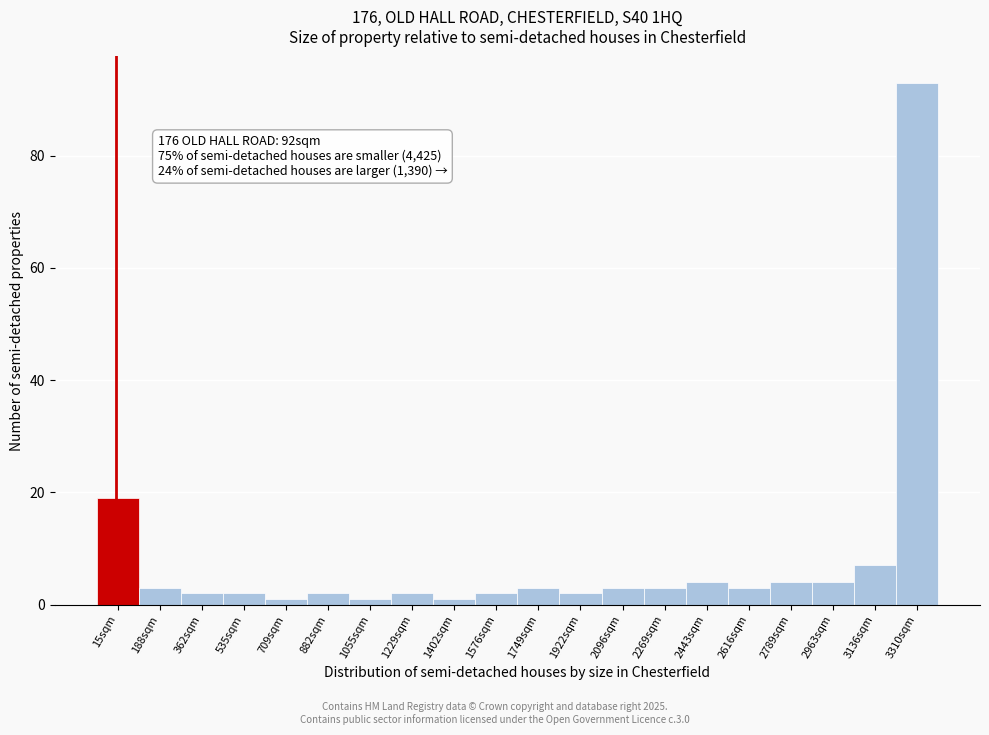

Reading left to right, extract all data points from this chart.

19	3	2	2	1	2	1	2	1	2	3	2	3	3	4	3	4	4	7	93